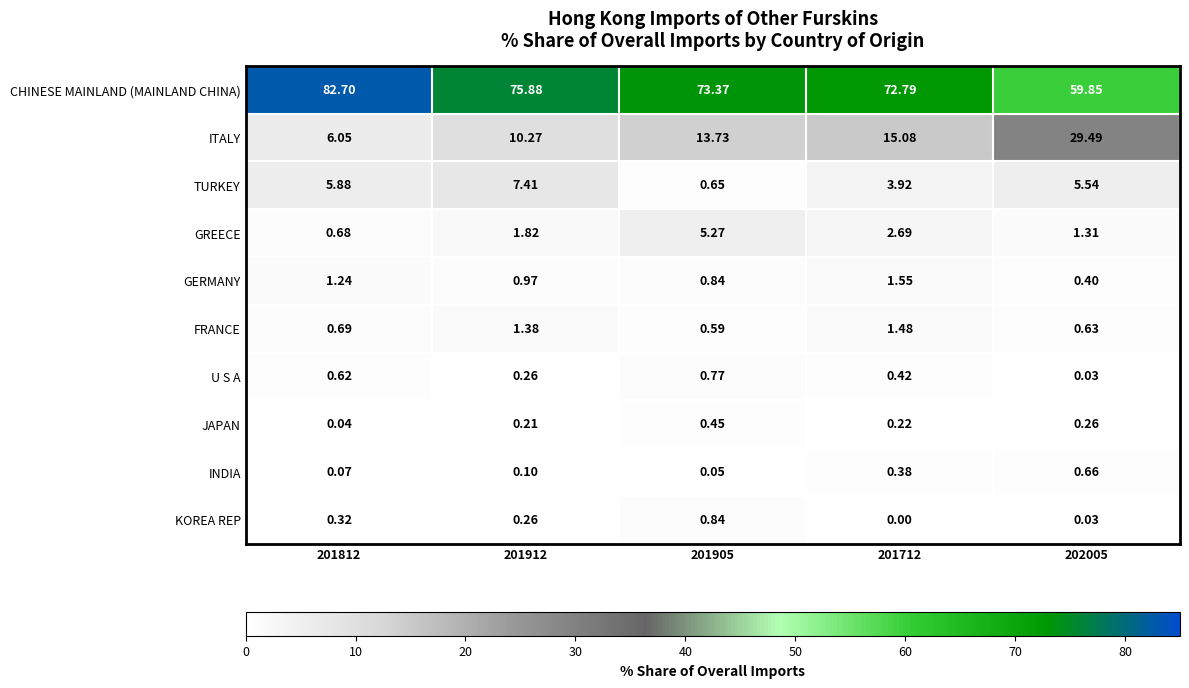

At 201812, list the series in order from smallest to largest.

JAPAN, INDIA, KOREA REP, U S A, GREECE, FRANCE, GERMANY, TURKEY, ITALY, CHINESE MAINLAND (MAINLAND CHINA)